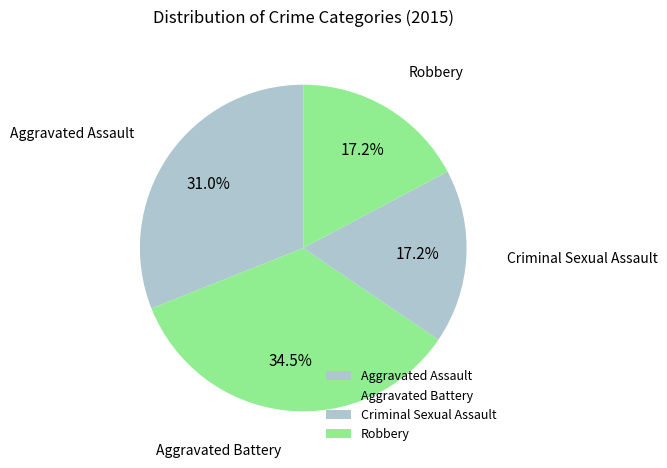

What is the largest slice in the pie chart?

Aggravated Battery